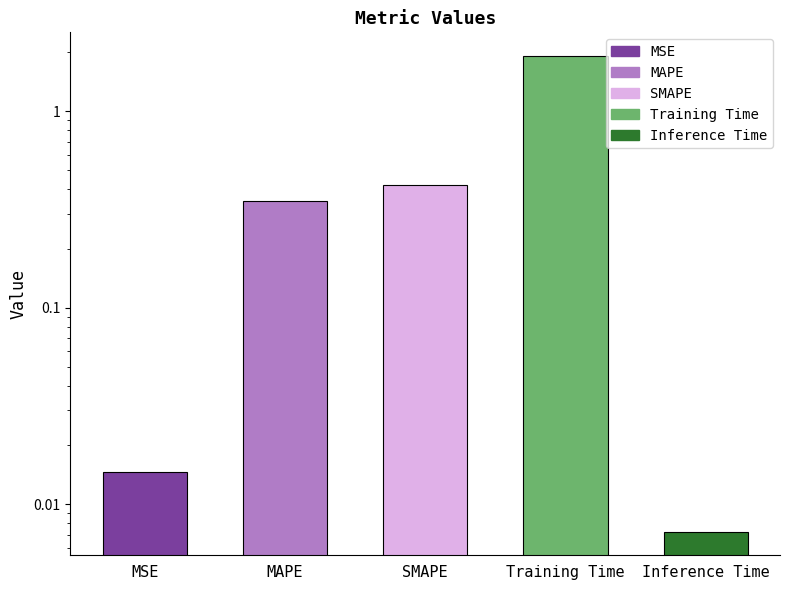

How many bars are there in total?

5